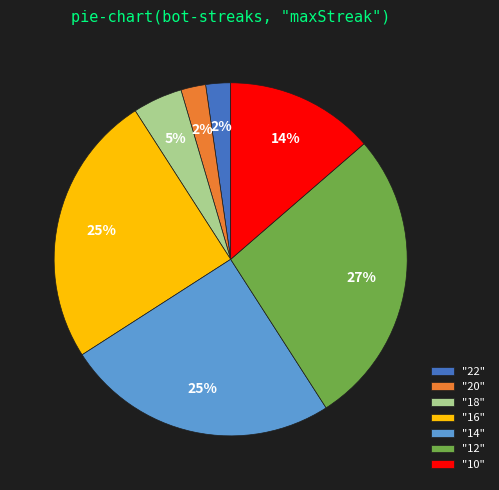

Which slice is the largest?

"12"